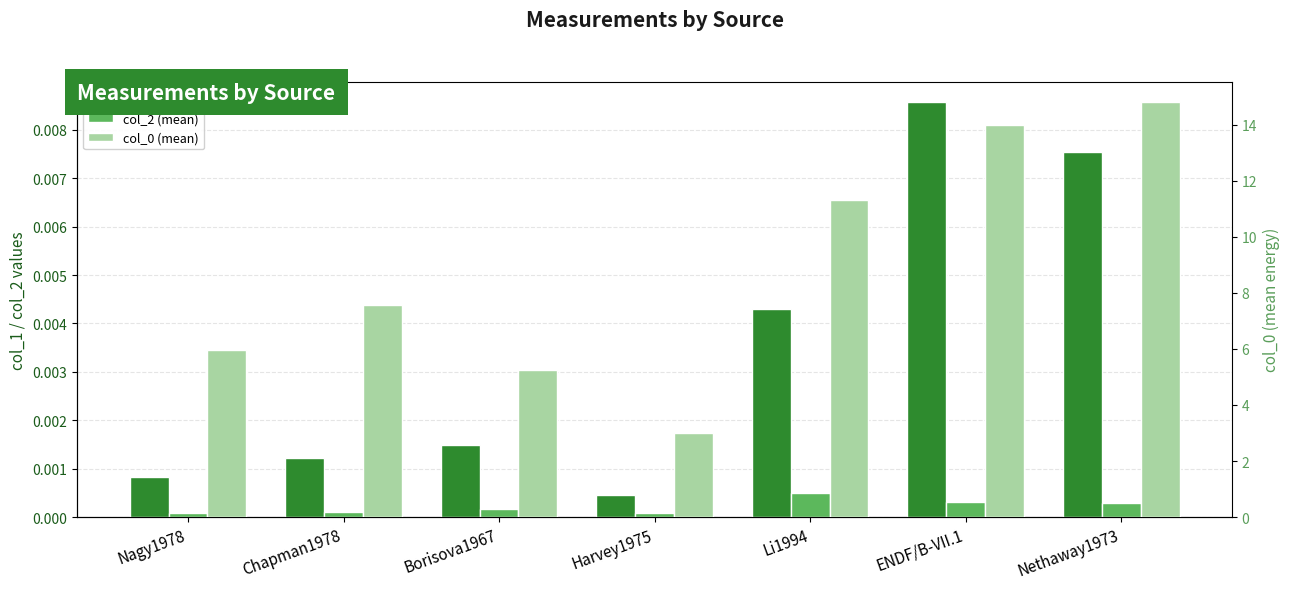

The value of col_0 (mean) at Nagy1978 is 6.0. True or false?

True